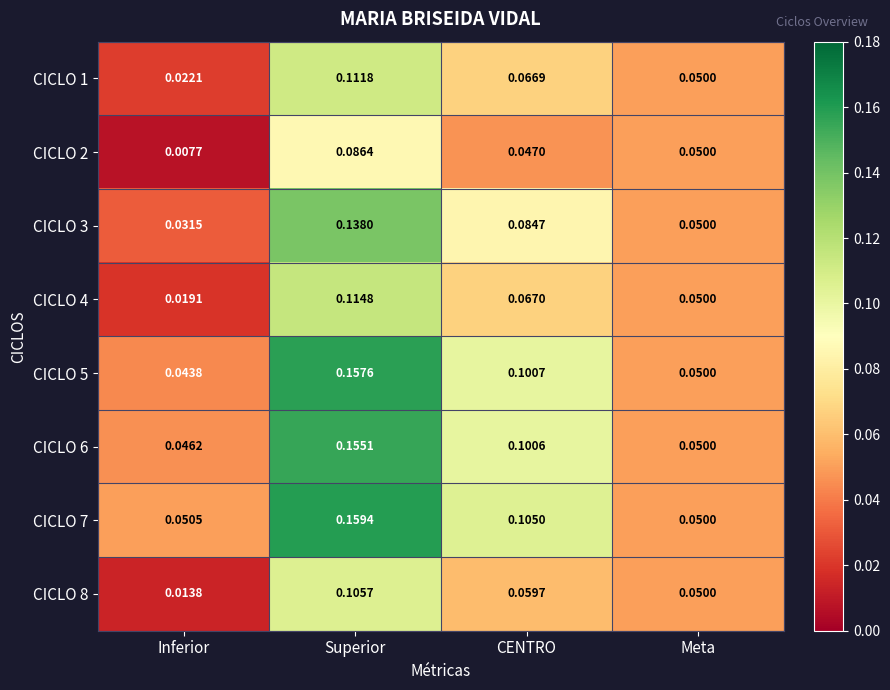

What is the total value across all series at CENTRO?

0.6